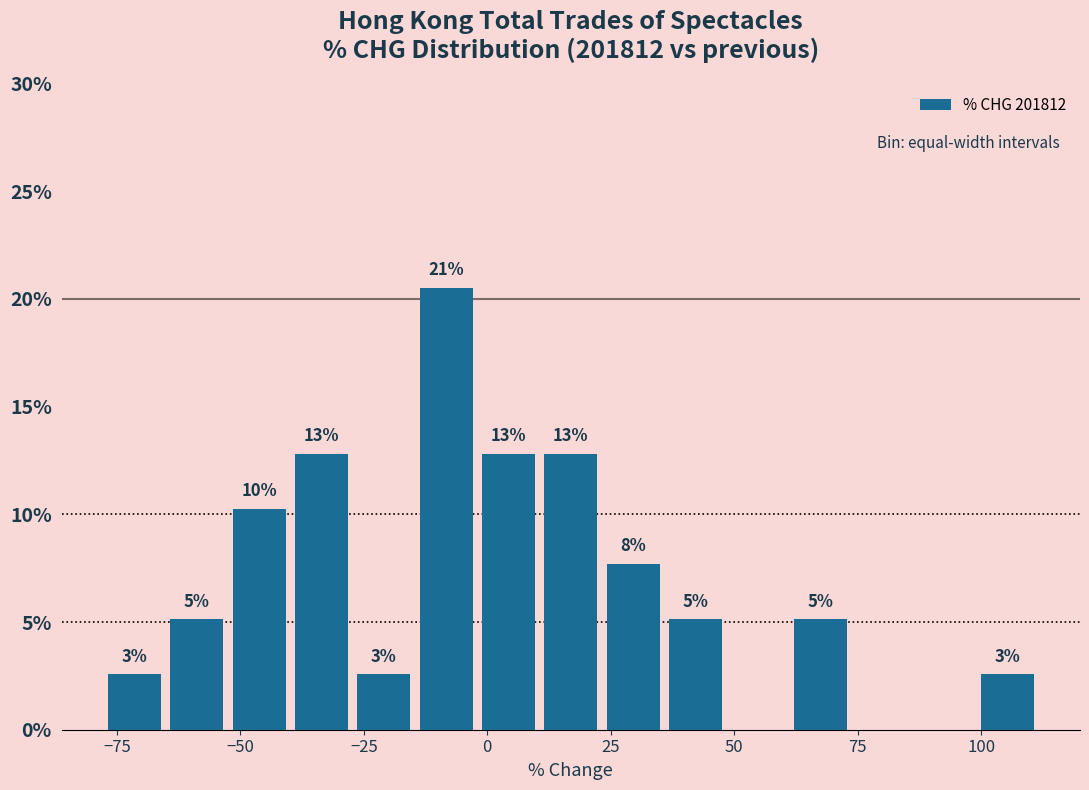

Around what value on the x-axis is the tallest bar? Give the approximate position of its centre, as read against the axis.

-10